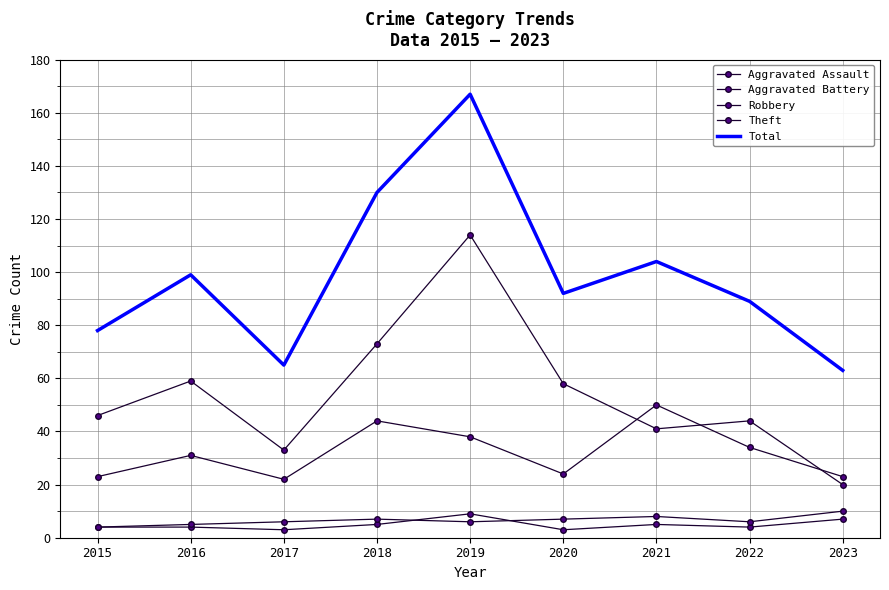

Is this an area chart (filled region under the line)?

No